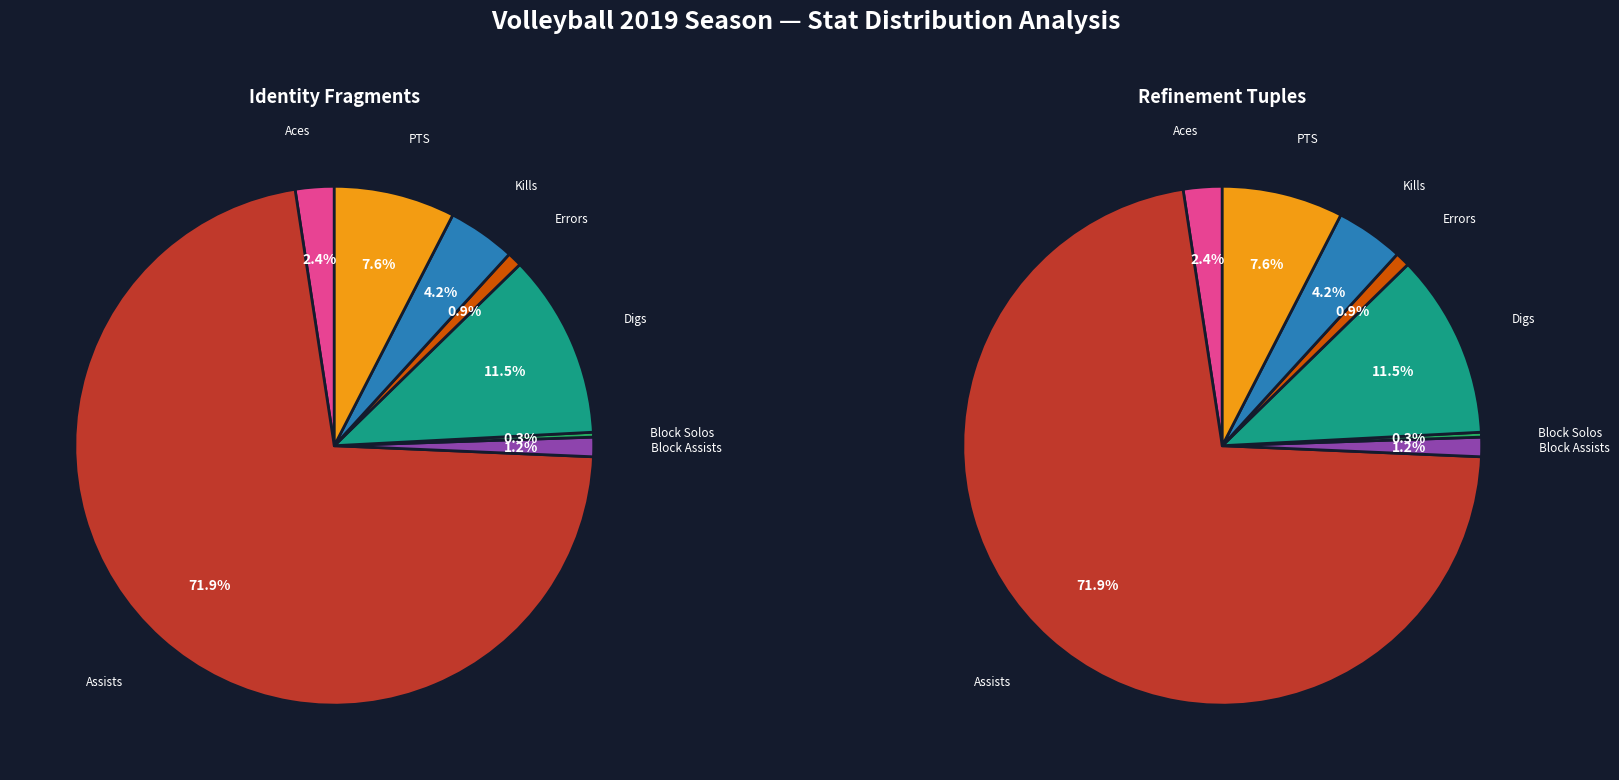

What is the change in value from Assists to Block Assists?

-234